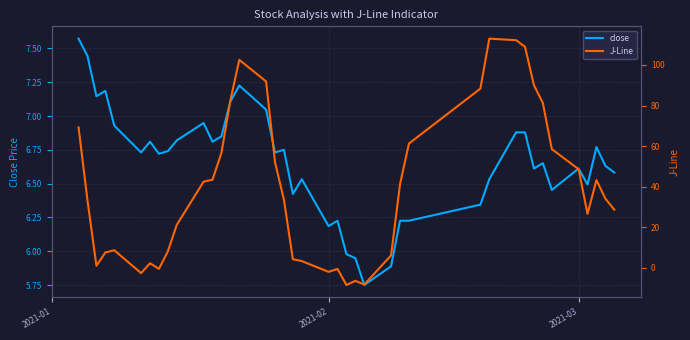

List the series in order of their overall mean, highest first.

J-Line, close